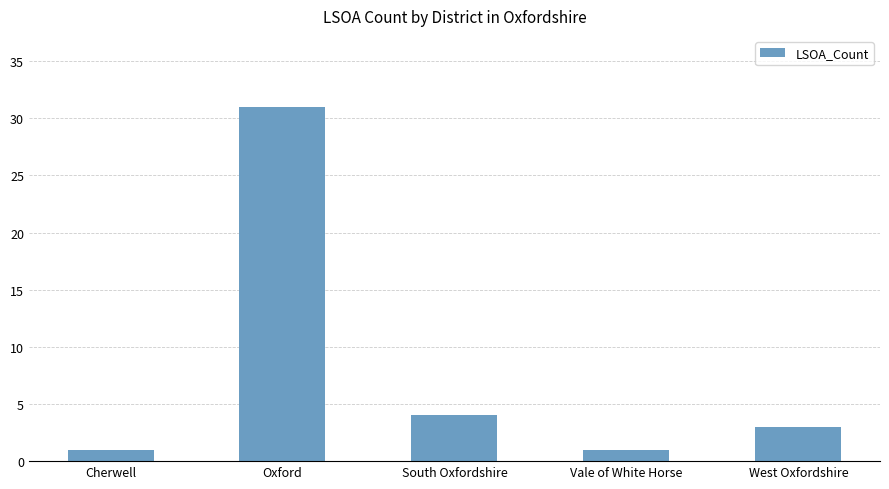

What is the approximate value at West Oxfordshire, to the nearest 5?

5